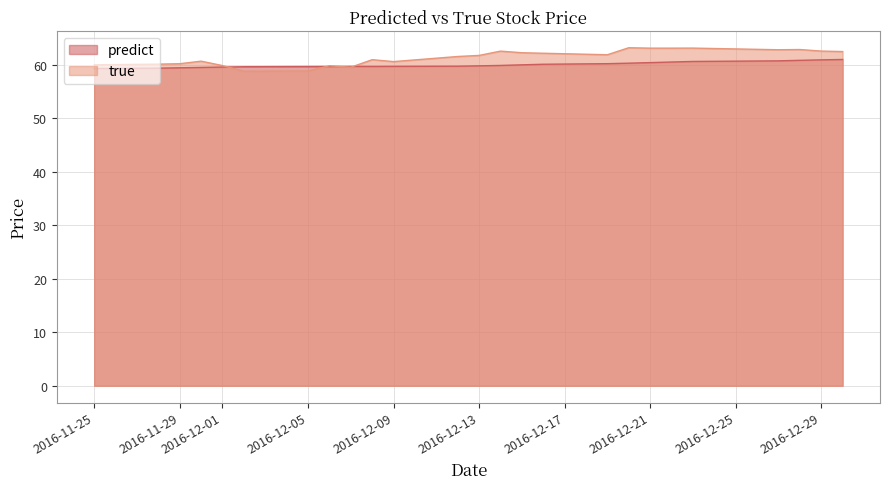

Reading right to left, extract all data points from this chart.

predict: 2016-12-30=61.0	2016-12-29=61.0	2016-12-28=60.9	2016-12-27=60.8	2016-12-23=60.7	2016-12-22=60.6	2016-12-21=60.5	2016-12-20=60.3	2016-12-19=60.3	2016-12-16=60.1	2016-12-15=60.0	2016-12-14=59.9	2016-12-13=59.8	2016-12-12=59.8	2016-12-09=59.7	2016-12-08=59.7	2016-12-07=59.7	2016-12-06=59.7	2016-12-05=59.7	2016-12-02=59.7	2016-12-01=59.6	2016-11-30=59.5	2016-11-29=59.5	2016-11-28=59.4	2016-11-25=59.3
true: 2016-12-30=62.5	2016-12-29=62.6	2016-12-28=62.9	2016-12-27=62.9	2016-12-23=63.2	2016-12-22=63.2	2016-12-21=63.2	2016-12-20=63.2	2016-12-19=61.9	2016-12-16=62.2	2016-12-15=62.3	2016-12-14=62.6	2016-12-13=61.8	2016-12-12=61.6	2016-12-09=60.6	2016-12-08=61.0	2016-12-07=59.6	2016-12-06=59.9	2016-12-05=58.9	2016-12-02=58.8	2016-12-01=59.9	2016-11-30=60.7	2016-11-29=60.2	2016-11-28=60.2	2016-11-25=60.0